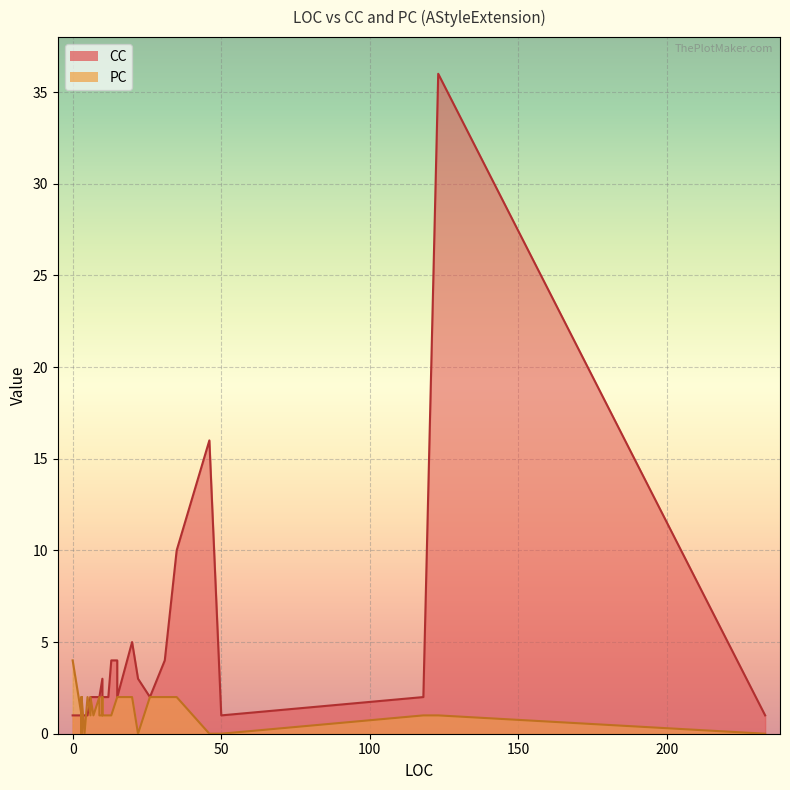

What is the label of the 10th point from the left?

13